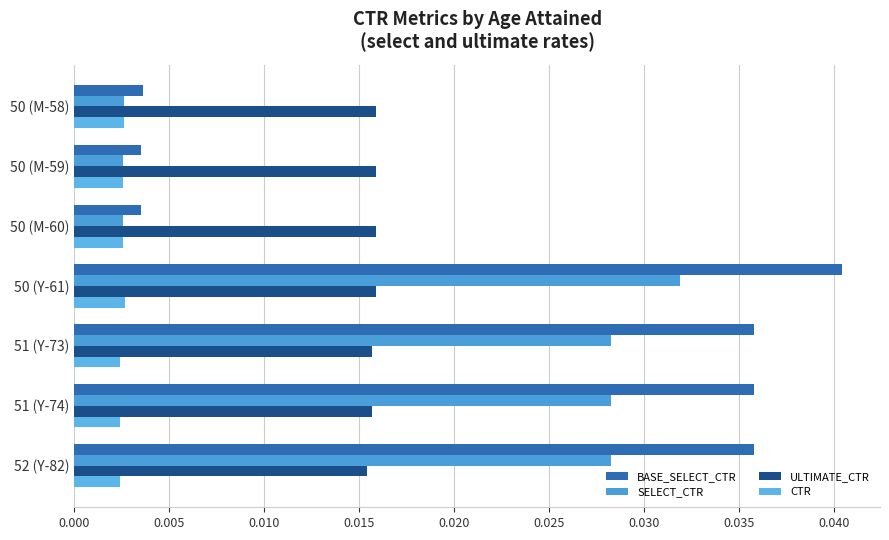

What is the sum of all SELECT_CTR values?

0.1